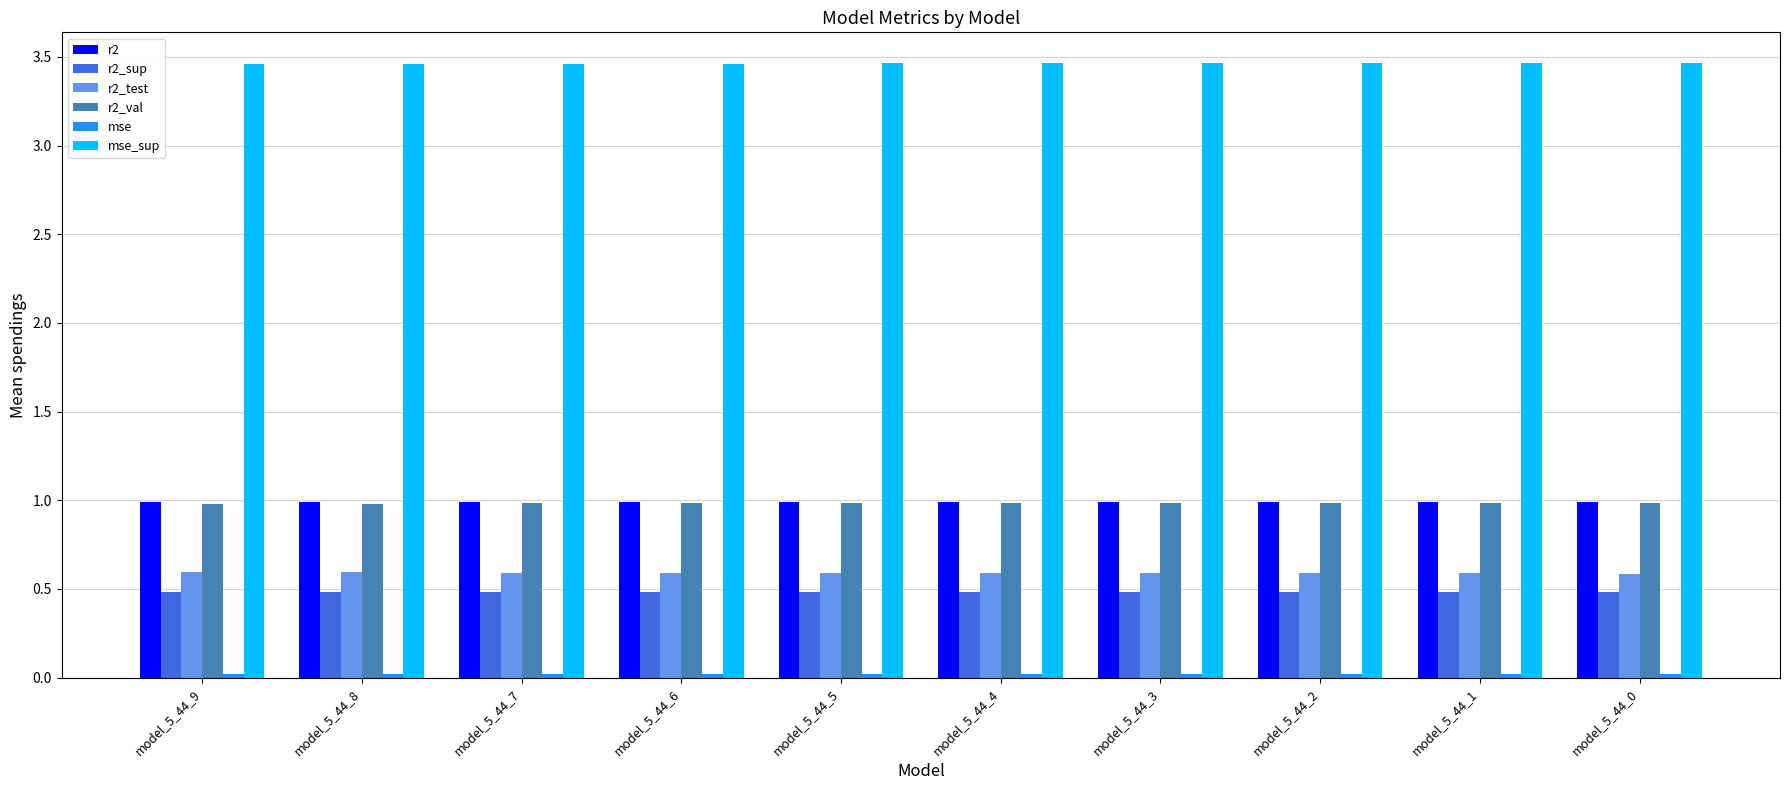

What is the difference between the highest and lowest values at model_5_44_3?

3.4